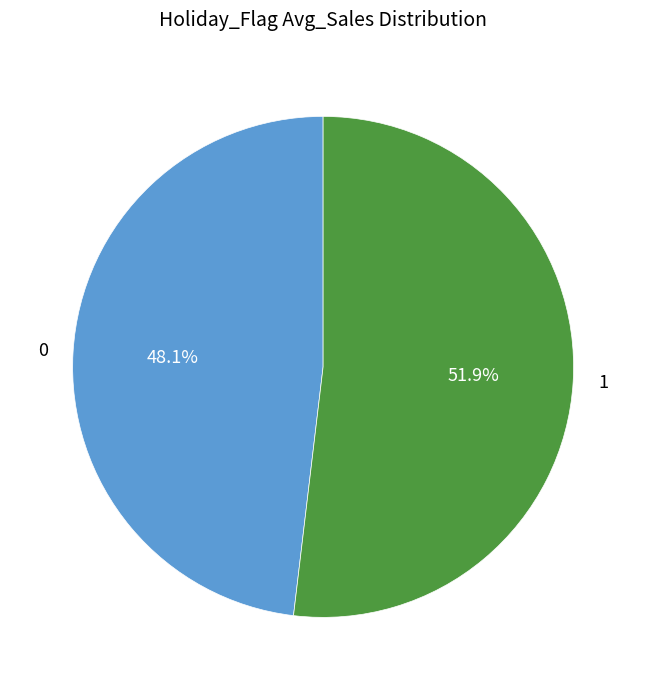

What percentage is NOT represented by 1?

48.1%